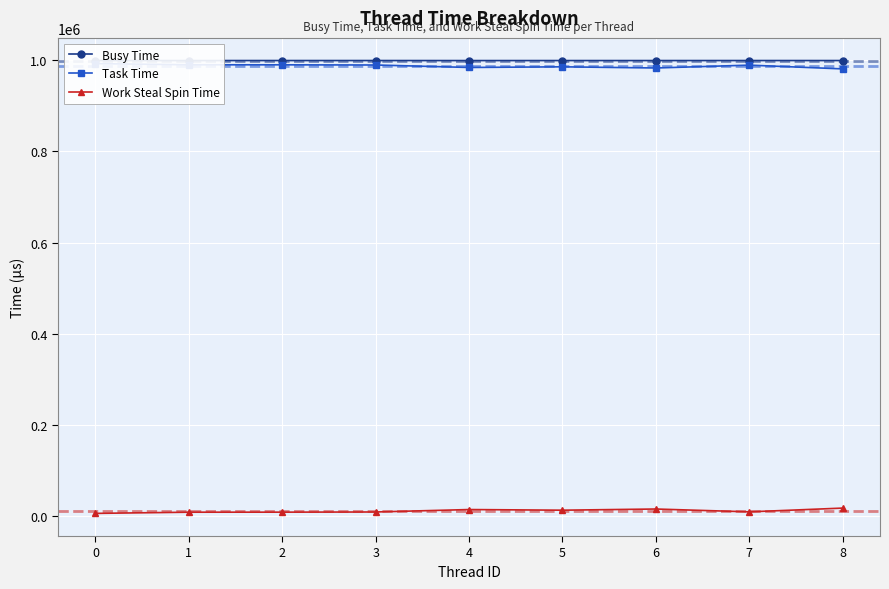

Reading right to left, transcribe all the data shown in this chart.

Busy Time: 8=999007	7=999033	6=998989	5=998991	4=998962	3=999029	2=999028	1=999001	0=998998
Task Time: 8=980685	7=988937	6=982697	5=985264	4=983832	3=989247	2=989621	1=989685	0=992295
Work Steal Spin Time: 8=18364	7=10128	6=16337	5=13765	4=15180	3=9833	2=9468	1=9376	0=6762